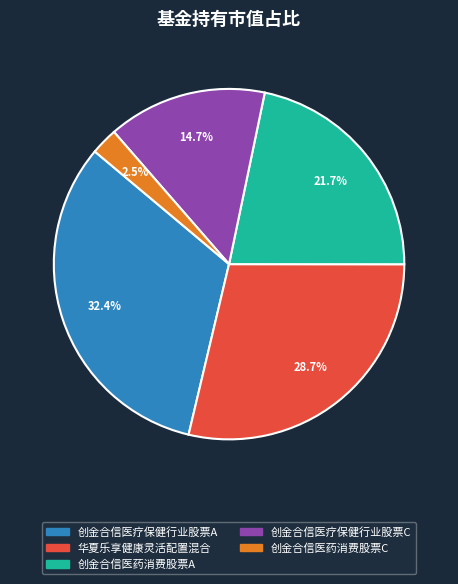

To the nearest percent, what is the average slice percentage?

20%